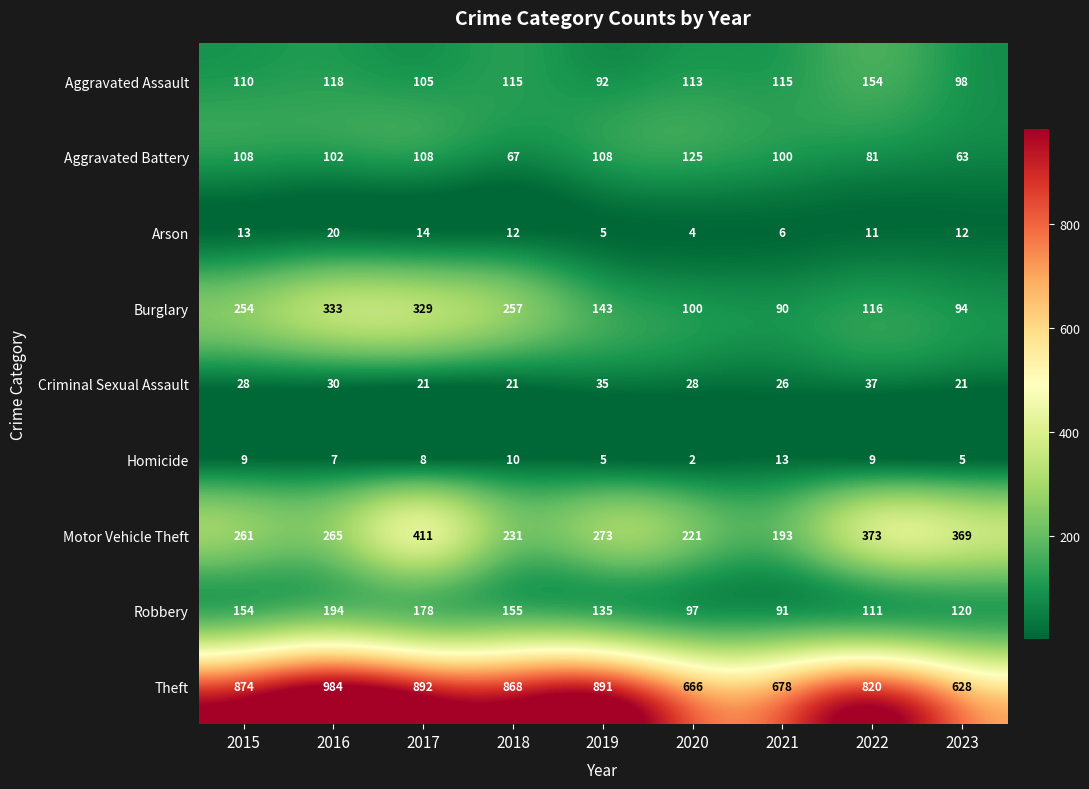

What is the total value across all series at 2019?

1687